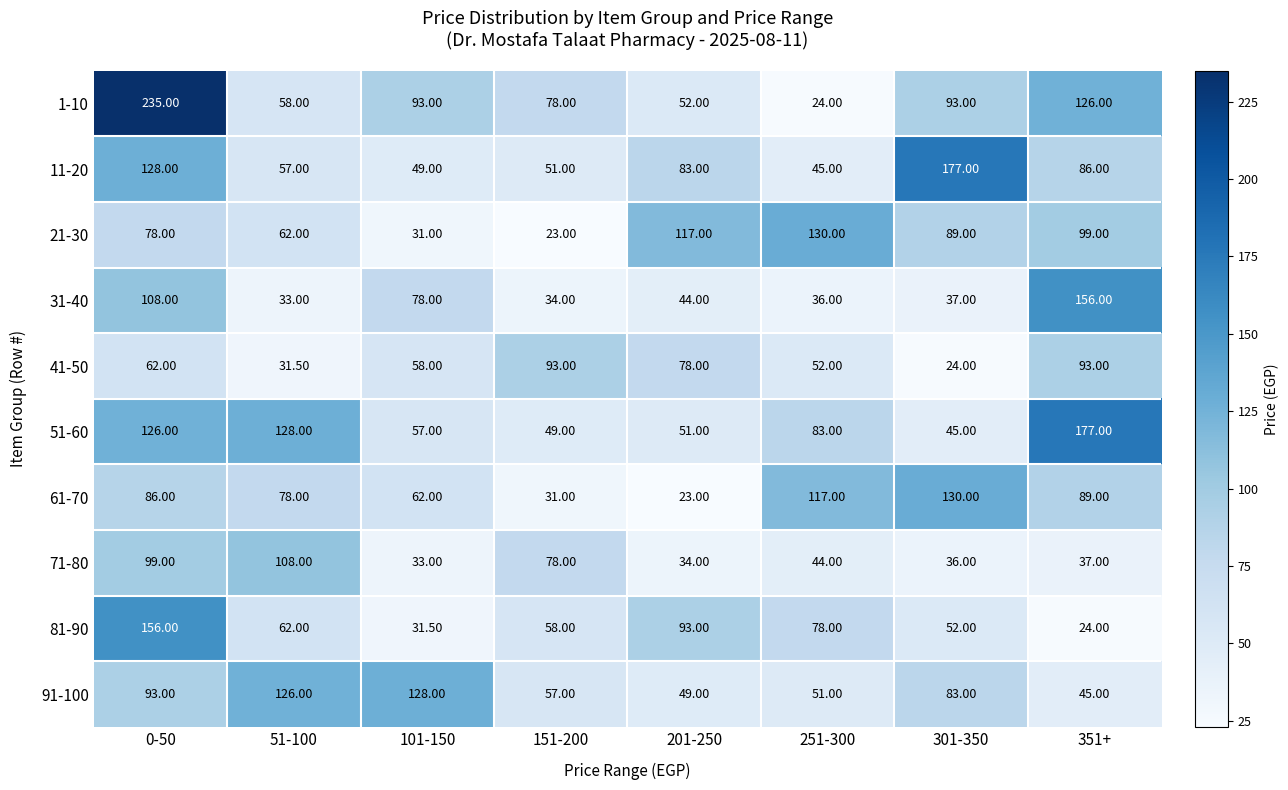

Is the value of 21-30 at 251-300 greater than the value of 81-90 at 301-350?

Yes